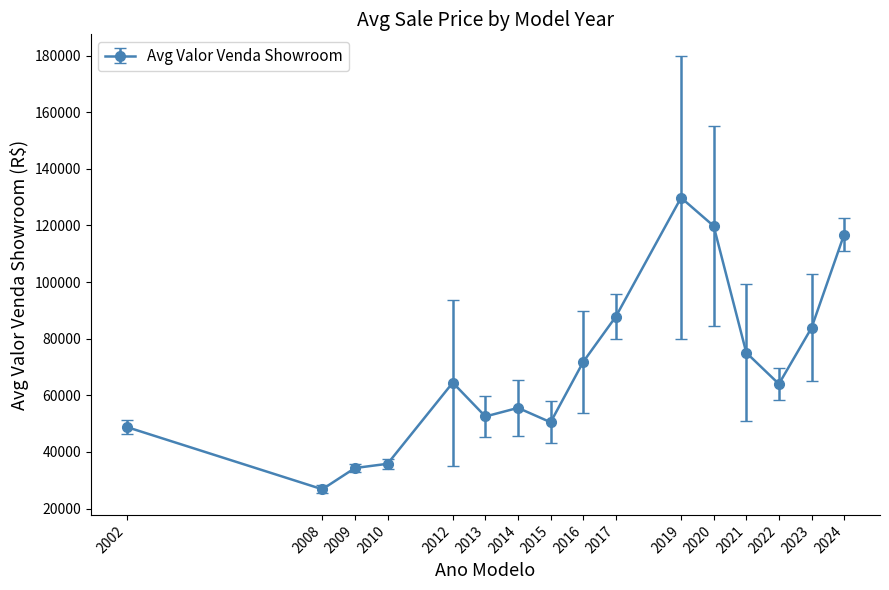

The chart shows a value of 158532 at 2021. True or false?

False